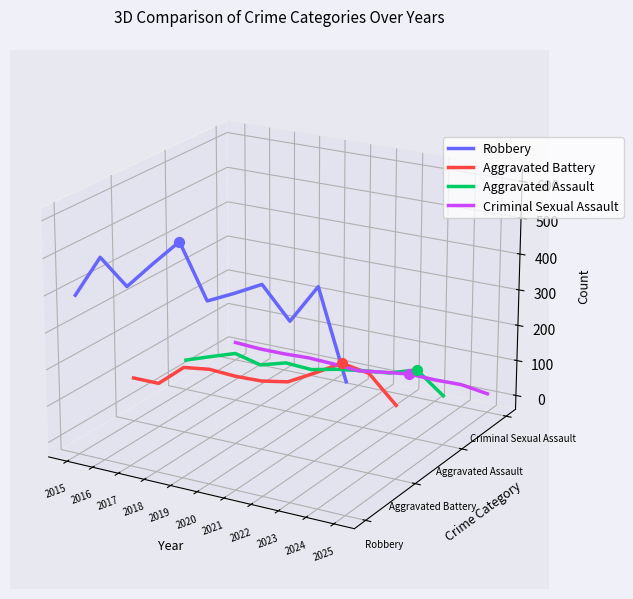

Which series has the largest total across all categories?

Robbery